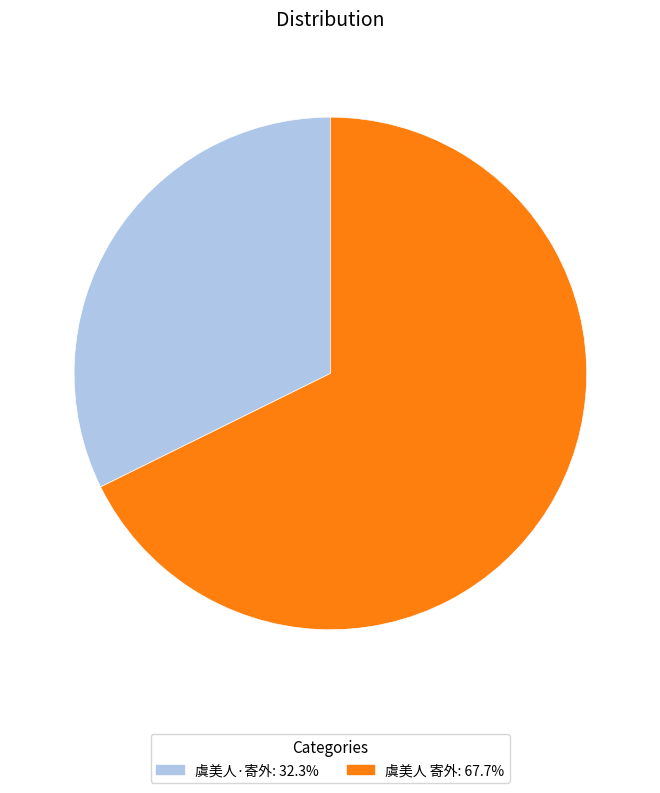

Which has a higher value, 虞美人·寄外 or 虞美人 寄外?

虞美人 寄外